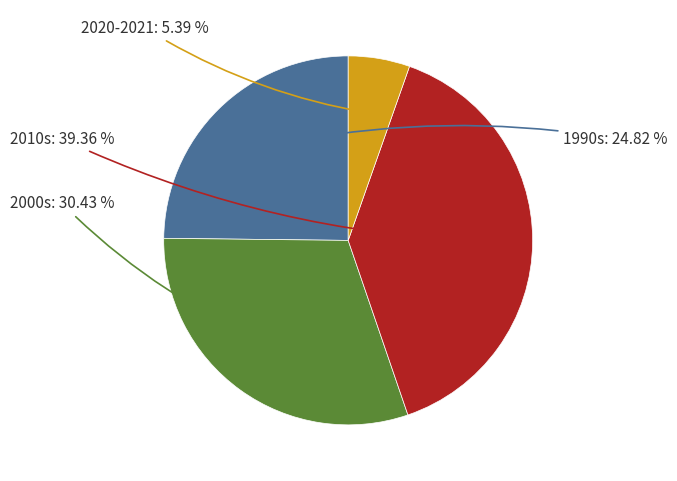

How many slices are in this pie chart?

4